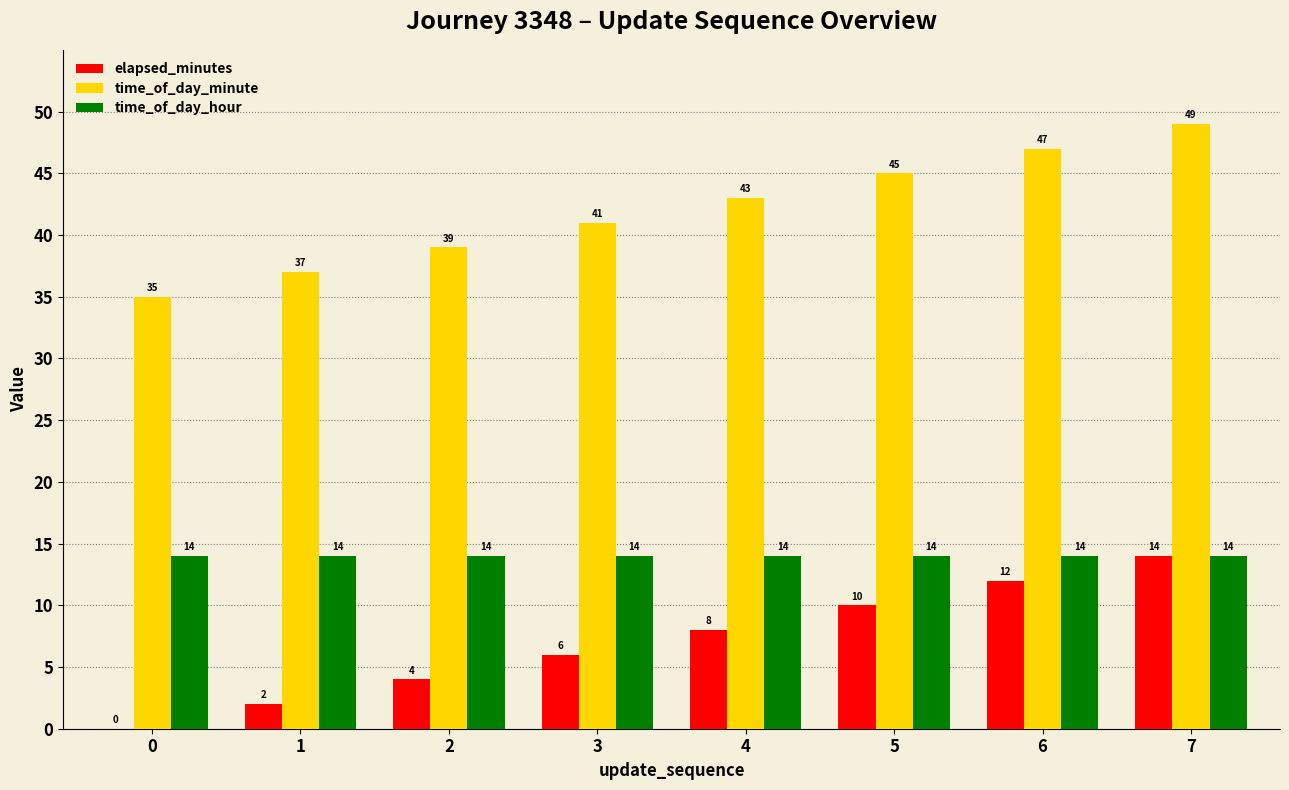

At which category is the sum across all series the highest?

7